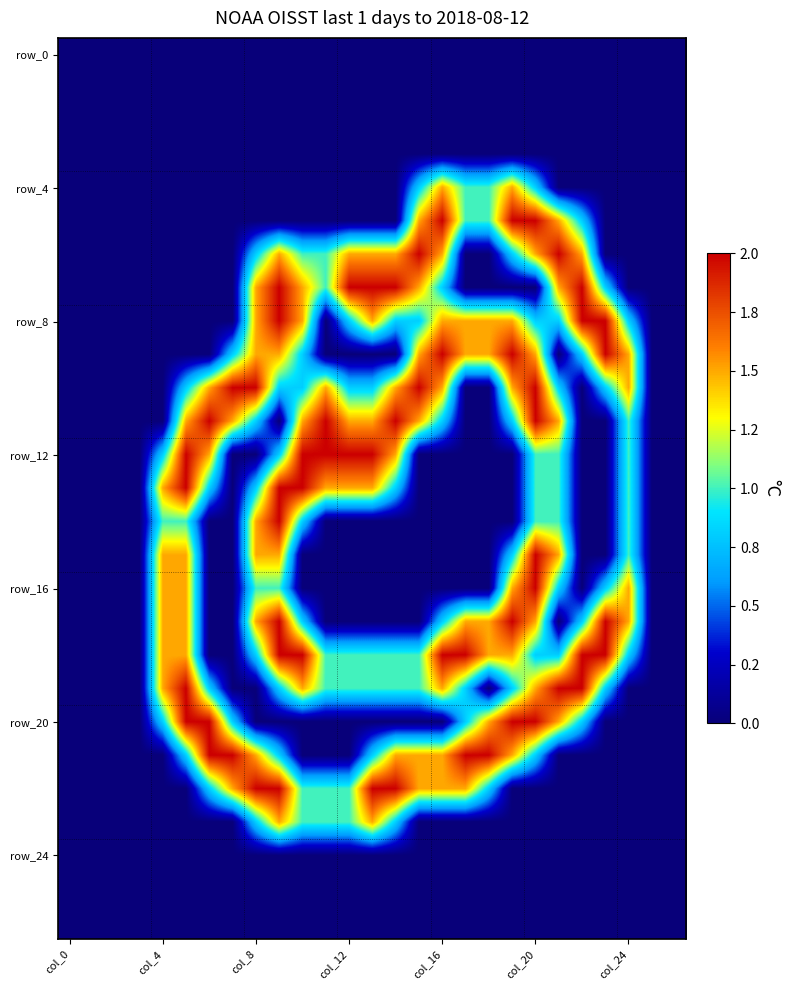

At how many categories does at least one series exceed 1?

21